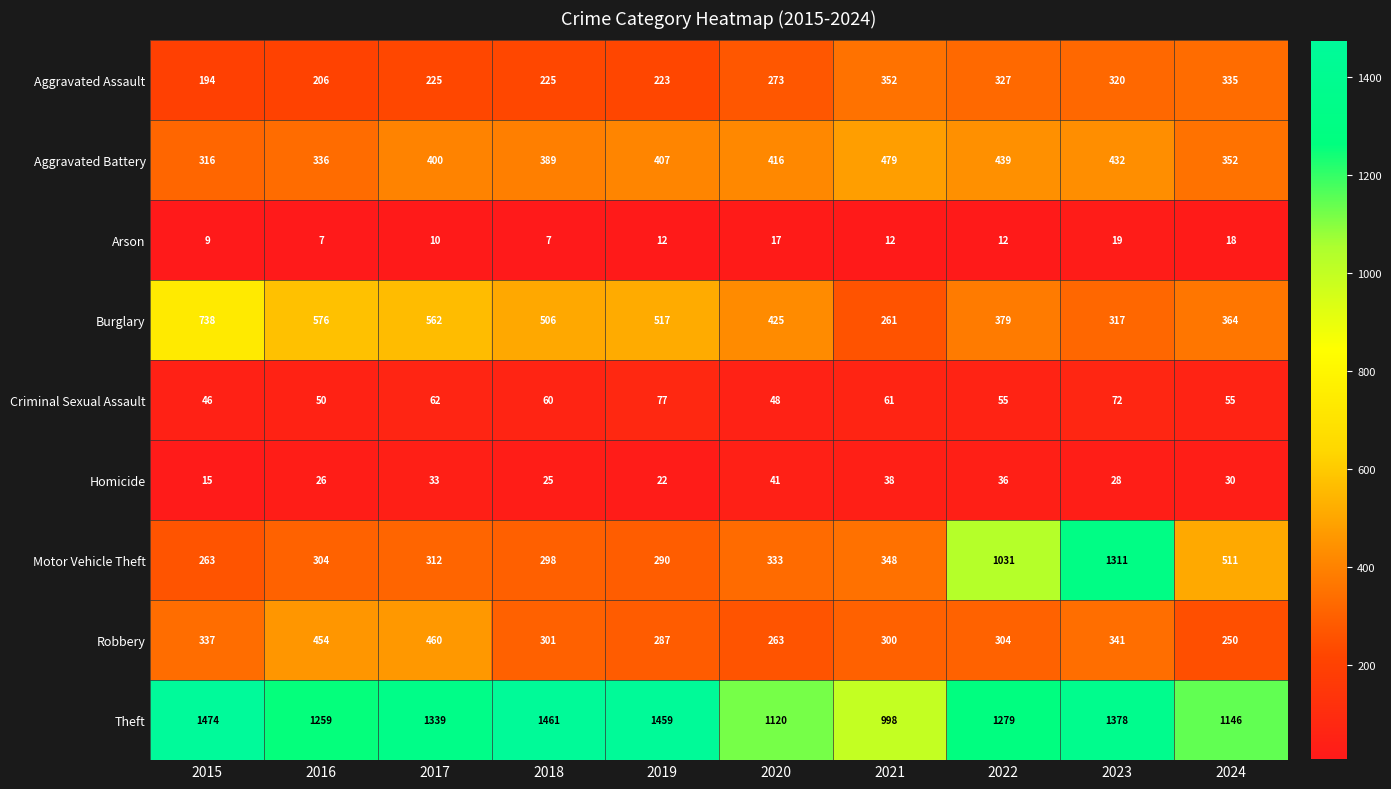

List the series in order of their peak value, highest first.

Theft, Motor Vehicle Theft, Burglary, Aggravated Battery, Robbery, Aggravated Assault, Criminal Sexual Assault, Homicide, Arson